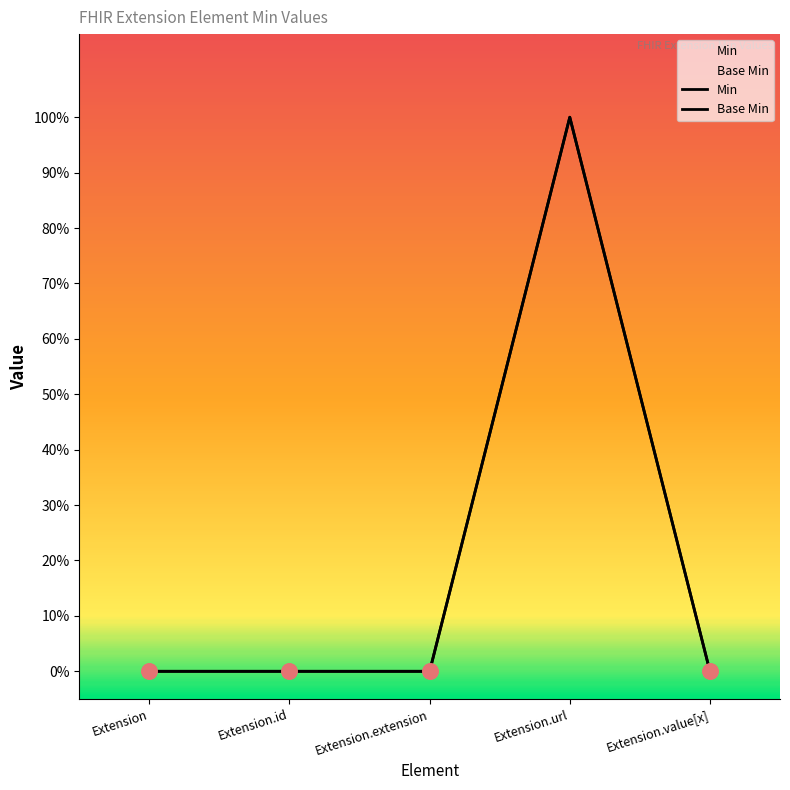

What are all the series names shown in the legend?

Min, Base Min